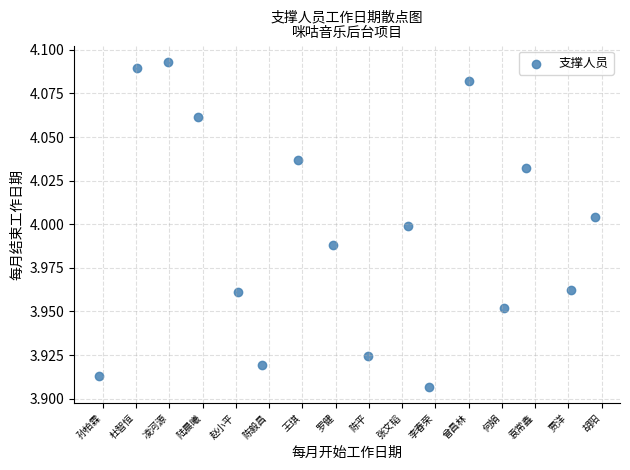

What is the range of X values (max minus min)?

14.9